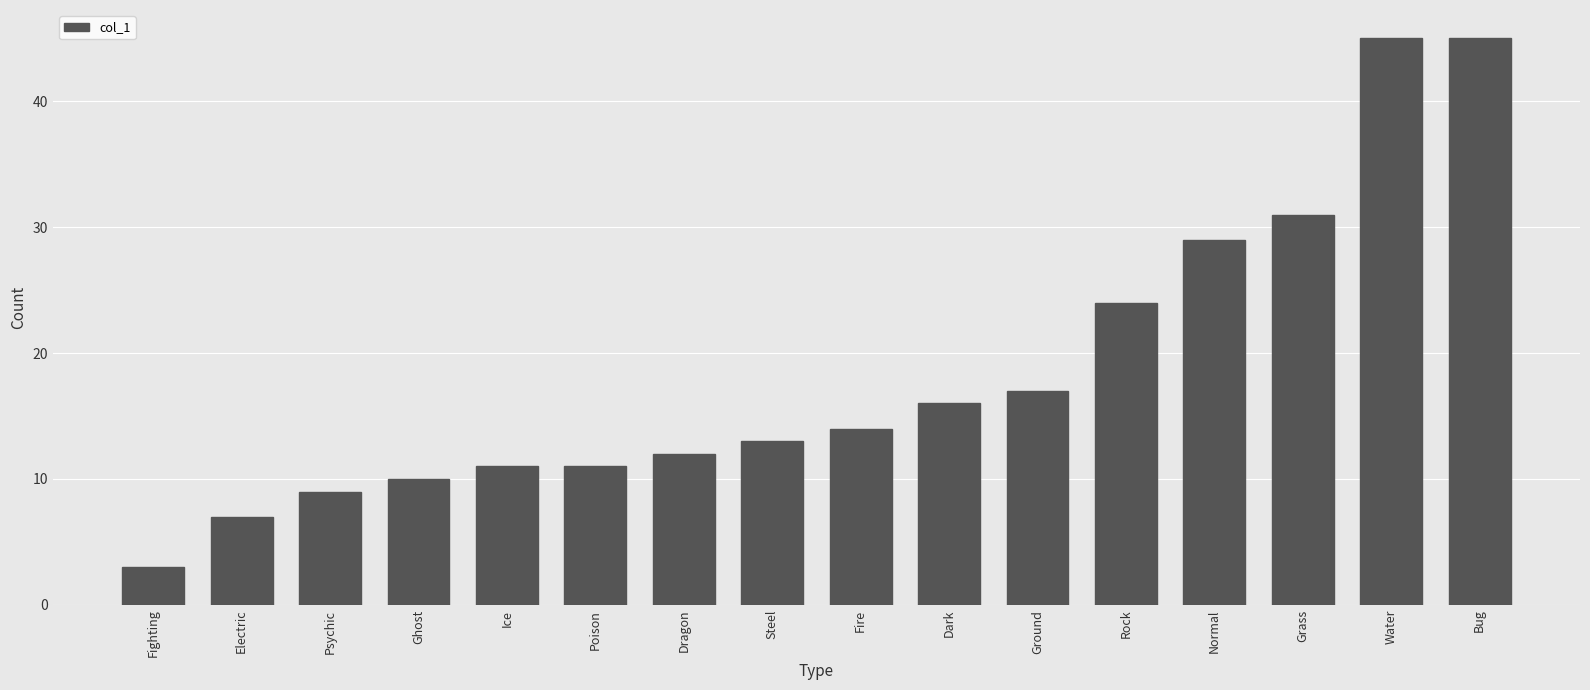

Does the chart contain any negative values?

No